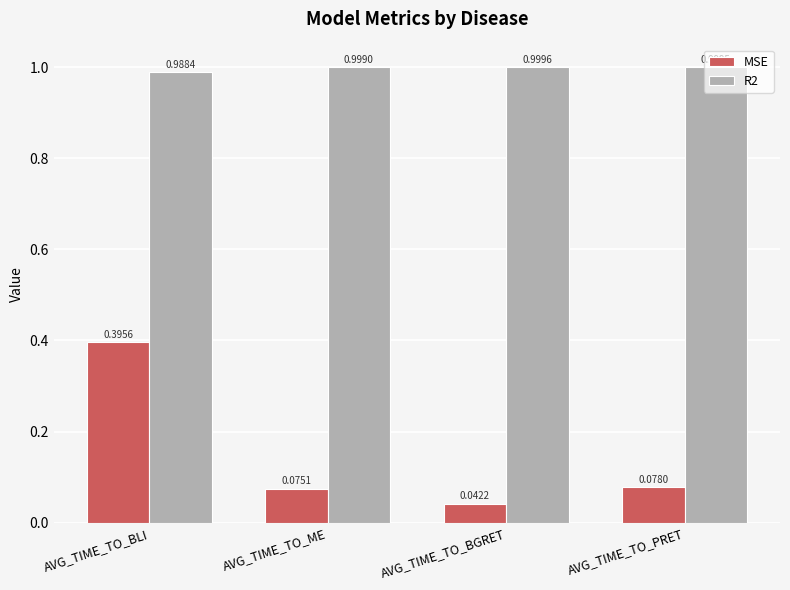

What is the difference between the highest and lowest values at AVG_TIME_TO_BLI?

0.6